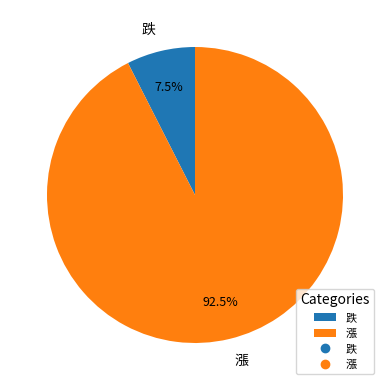

What percentage do 漲 and 跌 together represent?

100.0%